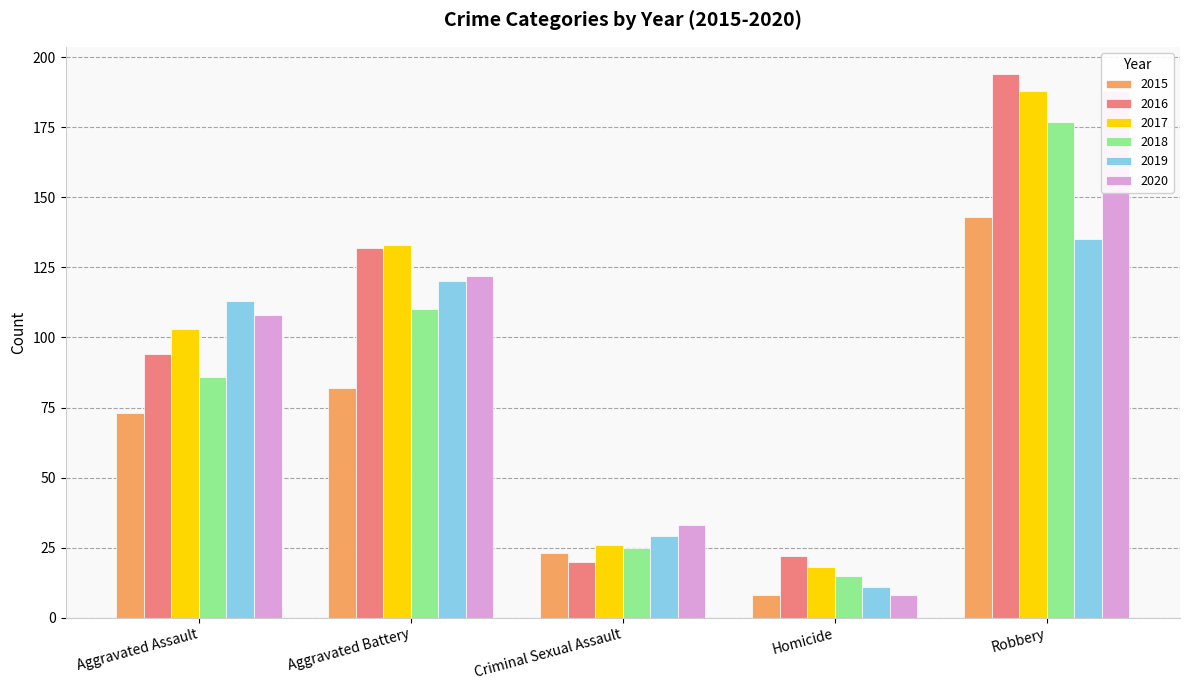

What is the maximum value for 2019?

135